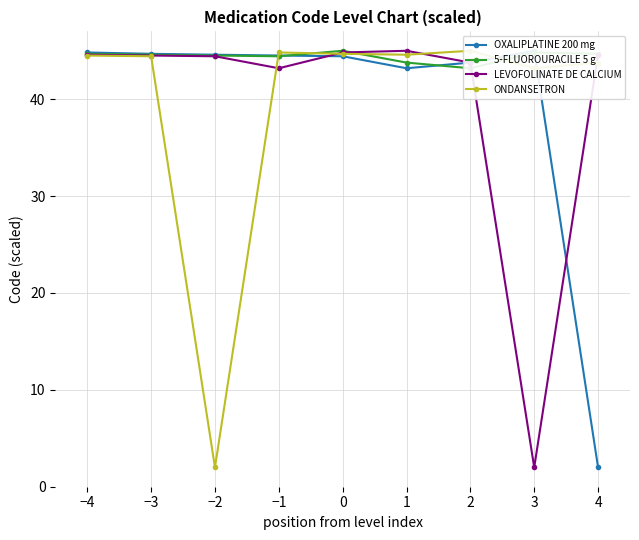

How many interior local peaks does the OXALIPLATINE 200 mg series have?

1